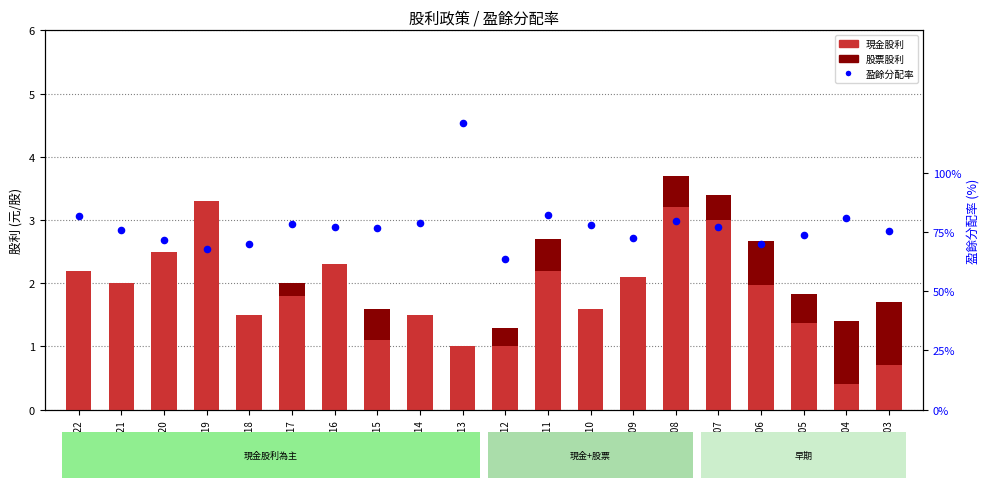

At how many categories does at least one series exceed 71?

16